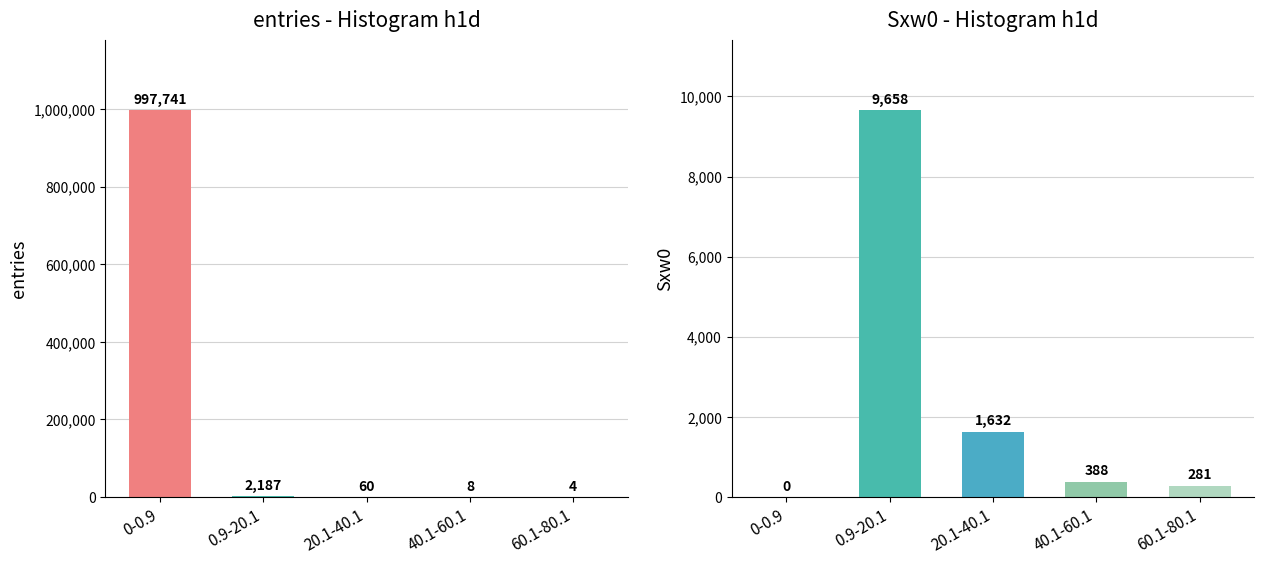

How many bars are there in total?

10